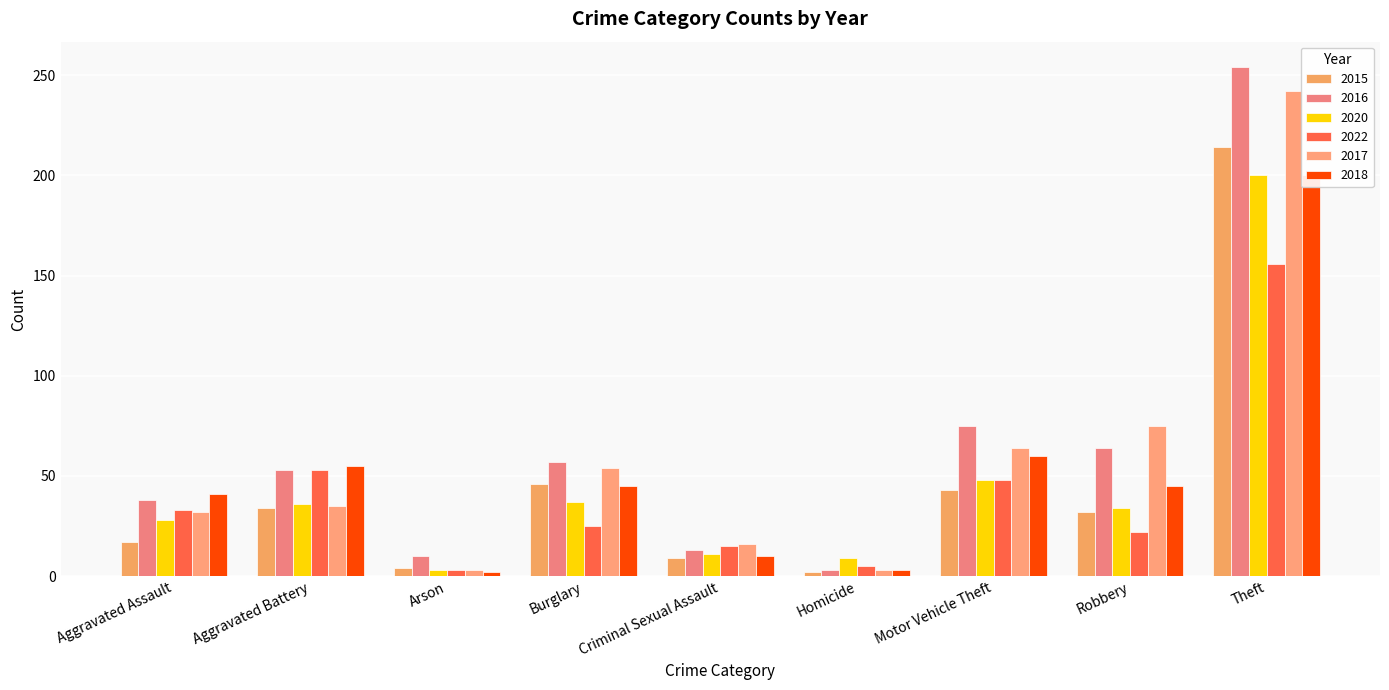

Count the number of categories in the chart.

9